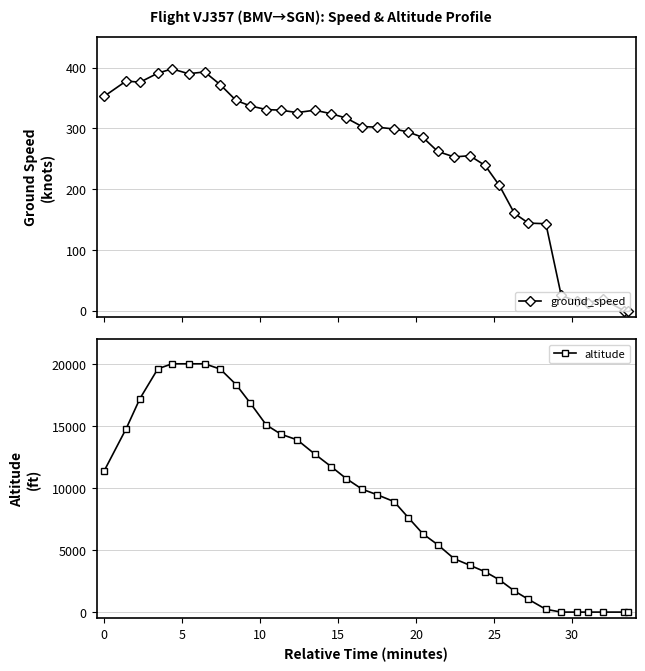

How many values in the ground_speed series are below 302?

17